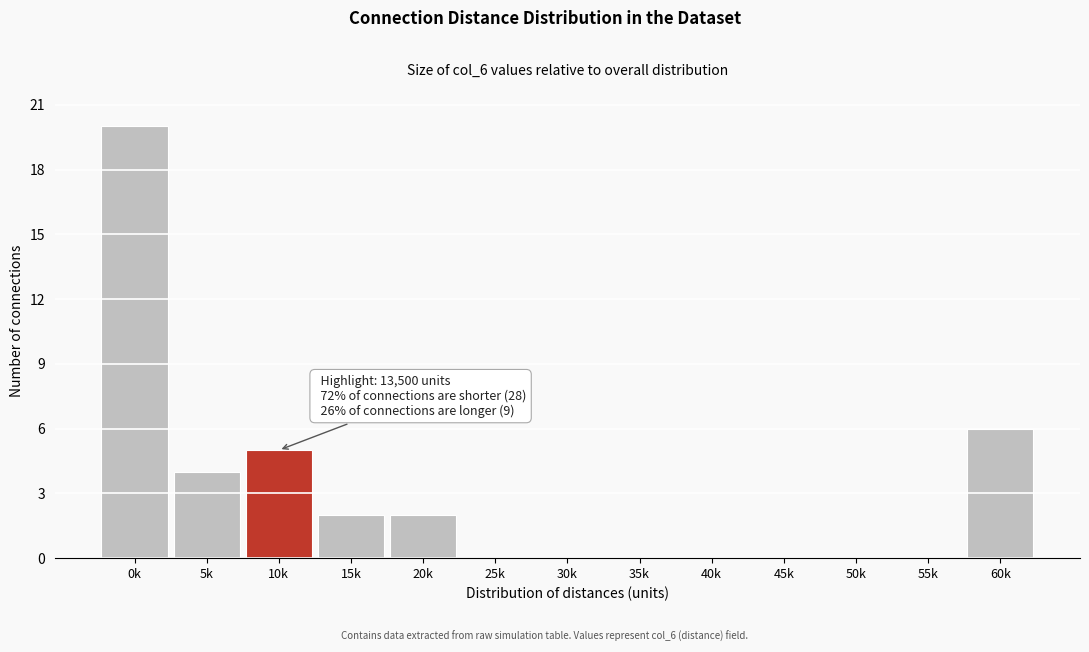

Reading right to left, what are all the values shown in this chart?

60k=6	55k=0	50k=0	45k=0	40k=0	35k=0	30k=0	25k=0	20k=2	15k=2	10k=5	5k=4	0k=20